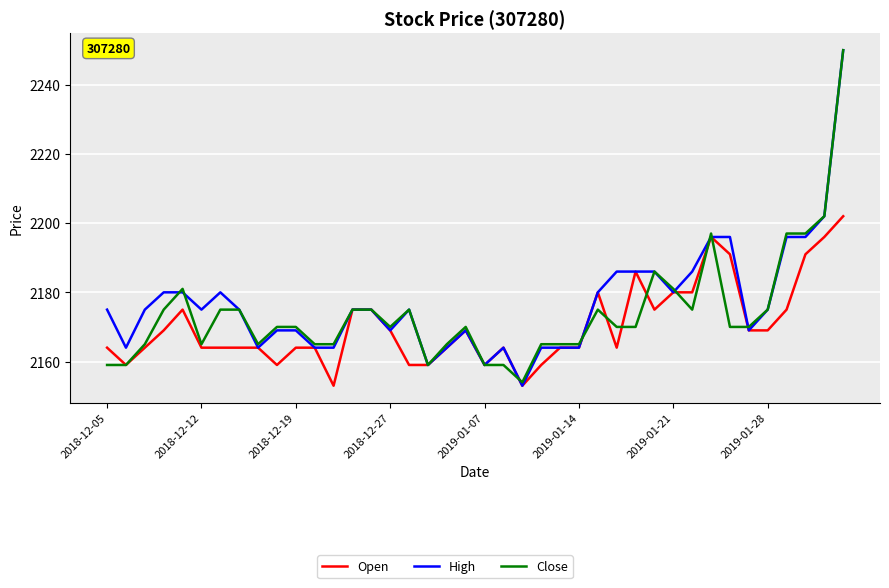

Which series has the largest range (max minus min)?

High